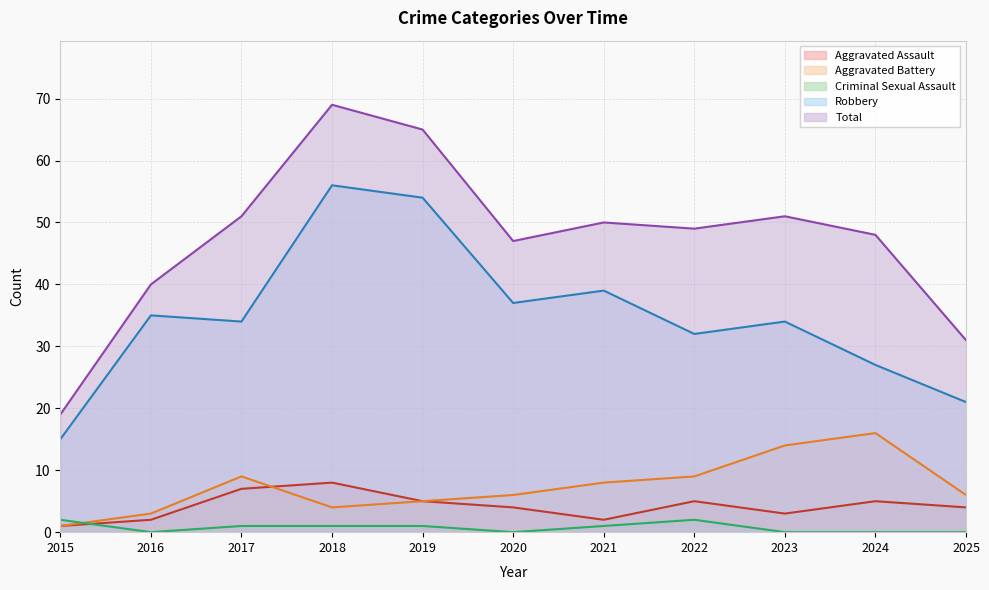

Does the chart have visible grid lines?

Yes